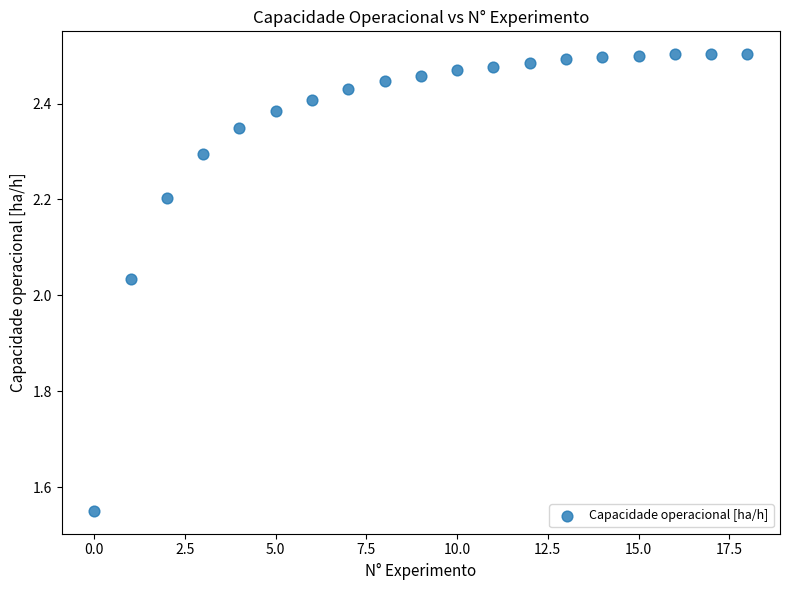

How many points are shown in the scatter plot?

19